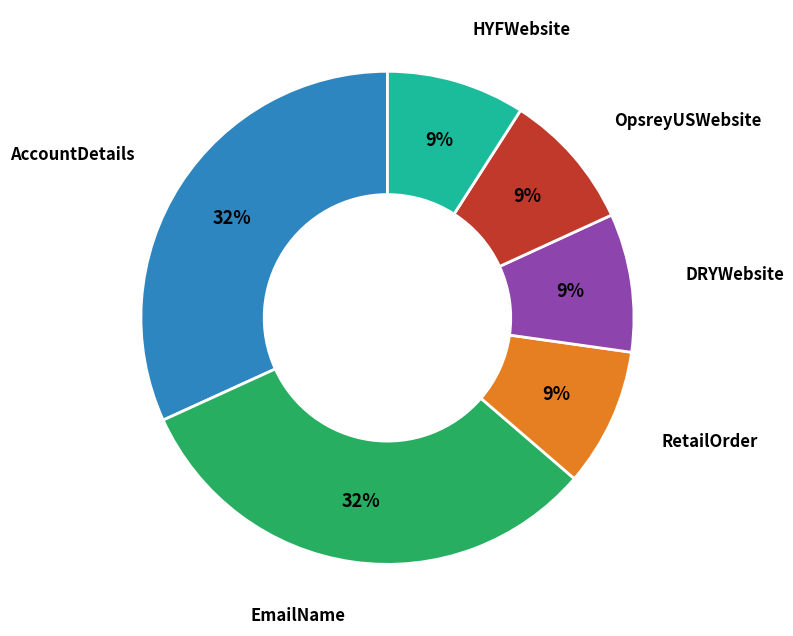

Count the number of slices in the pie.

6